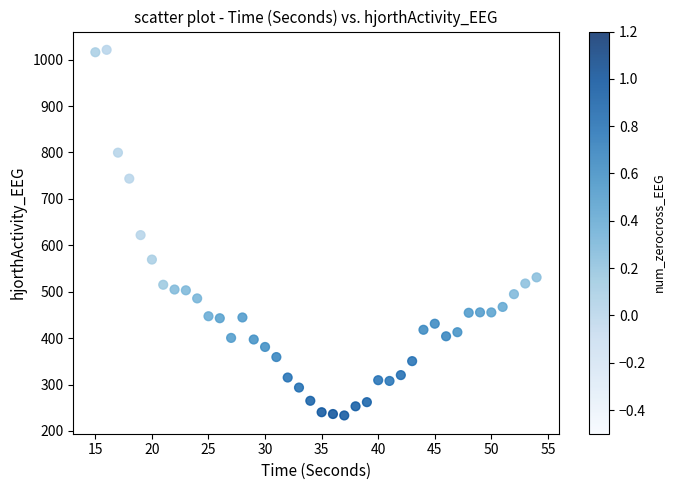

What is the range of X values (max minus min)?

39.0